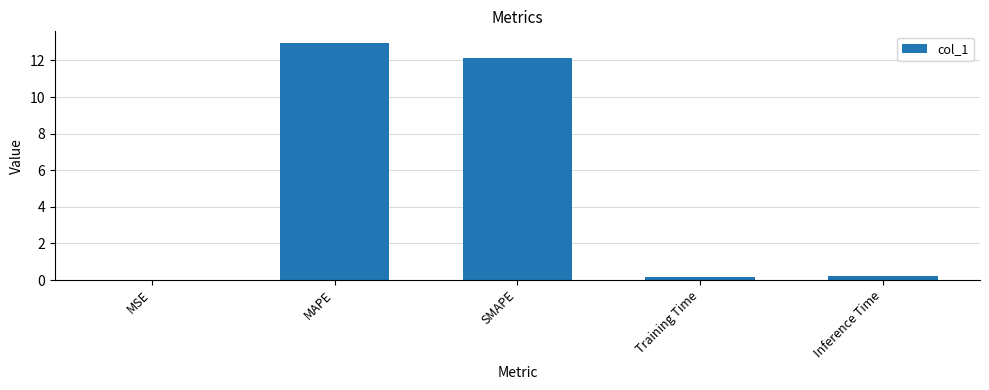

The value at SMAPE is 12.2. True or false?

True